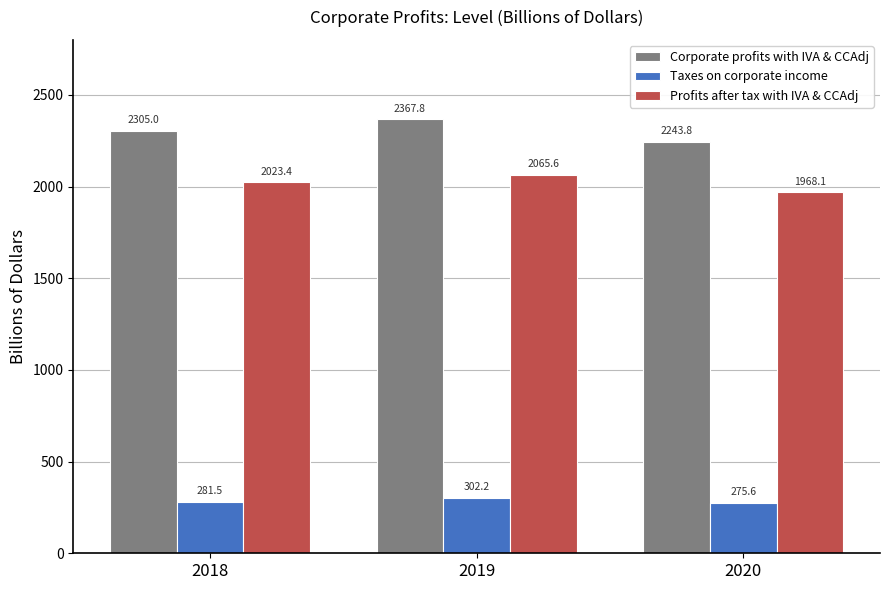

The Taxes on corporate income series shows 302.2 at 2019. True or false?

True